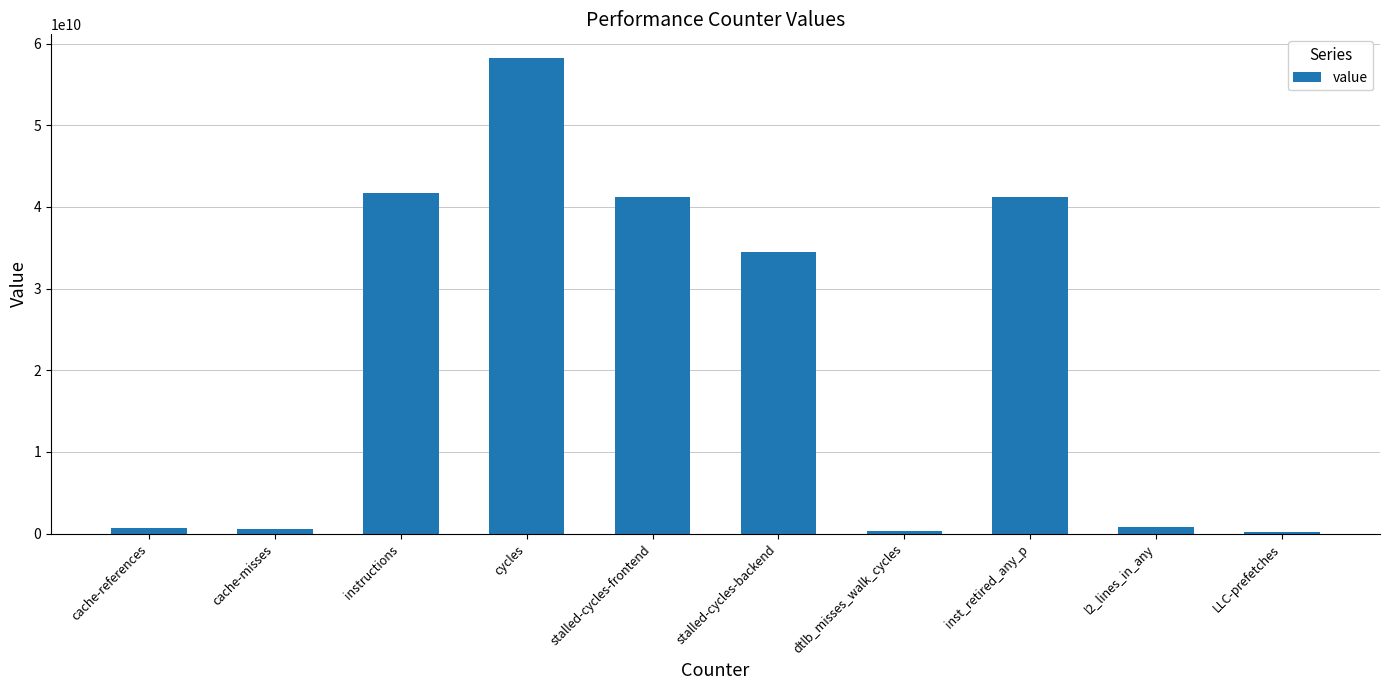

At which category does the chart reach its peak across all series?

cycles